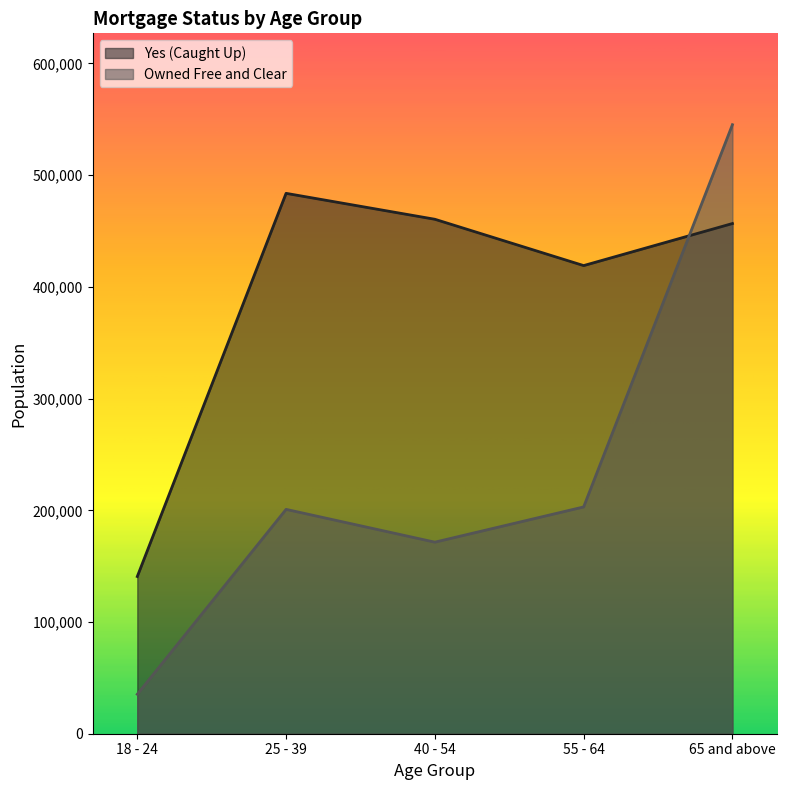

At which category is the sum across all series the highest?

65 and above